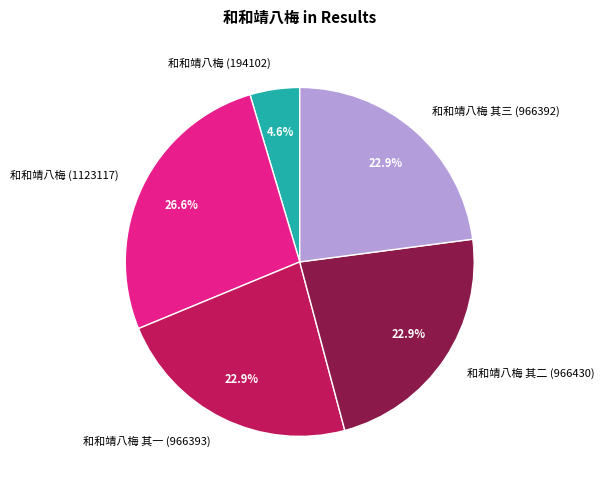

To the nearest percent, what is the combined percentage of 和和靖八梅 其三 (966392) and 和和靖八梅 其二 (966430)?

46%